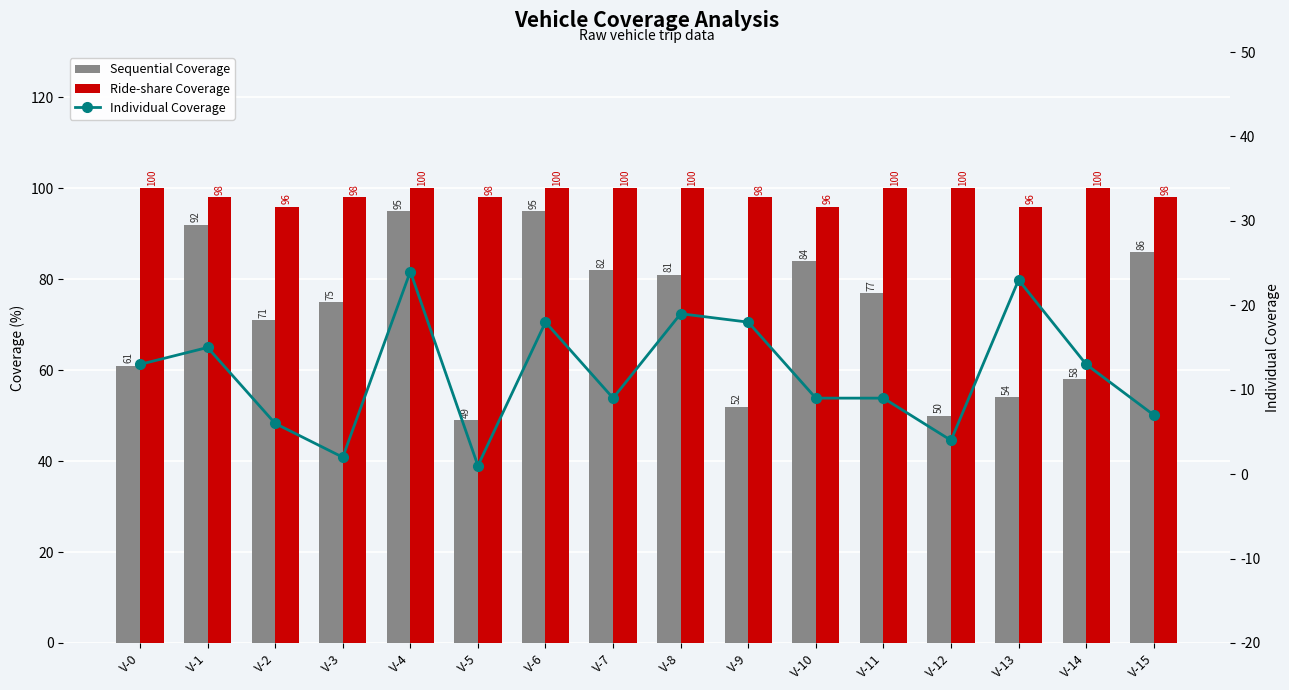

The value of Ride-share Coverage at V-8 is 177. True or false?

False